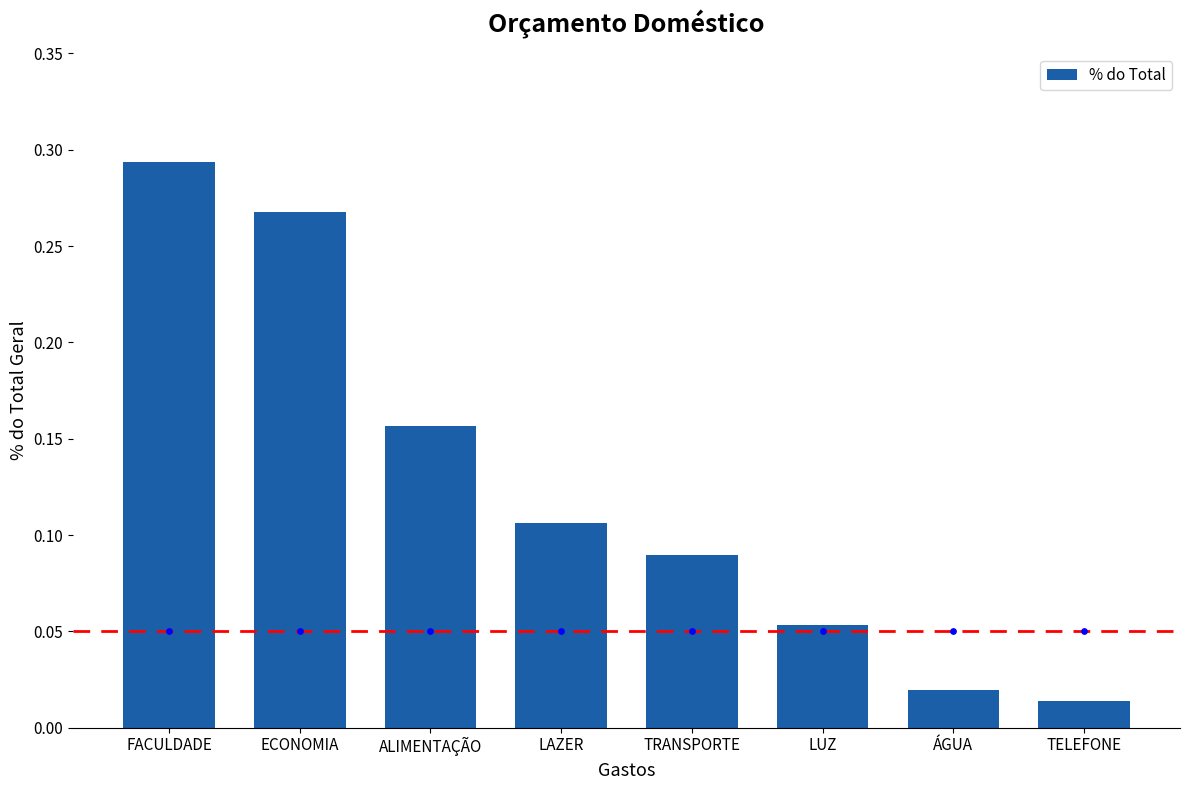

What is the change in value from ALIMENTAÇÃO to LUZ?

-0.1